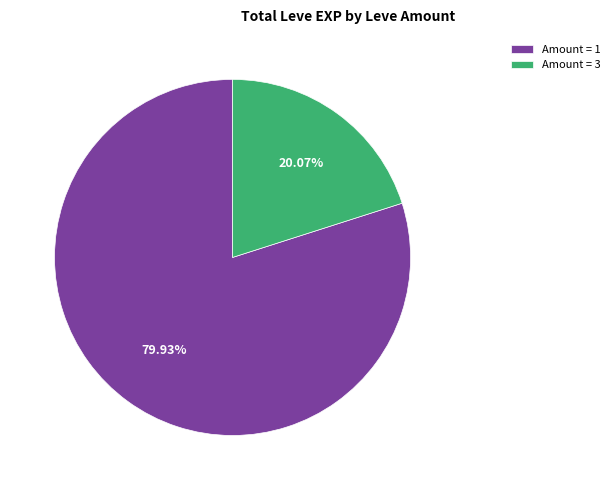

To the nearest percent, what is the average slice percentage?

50%